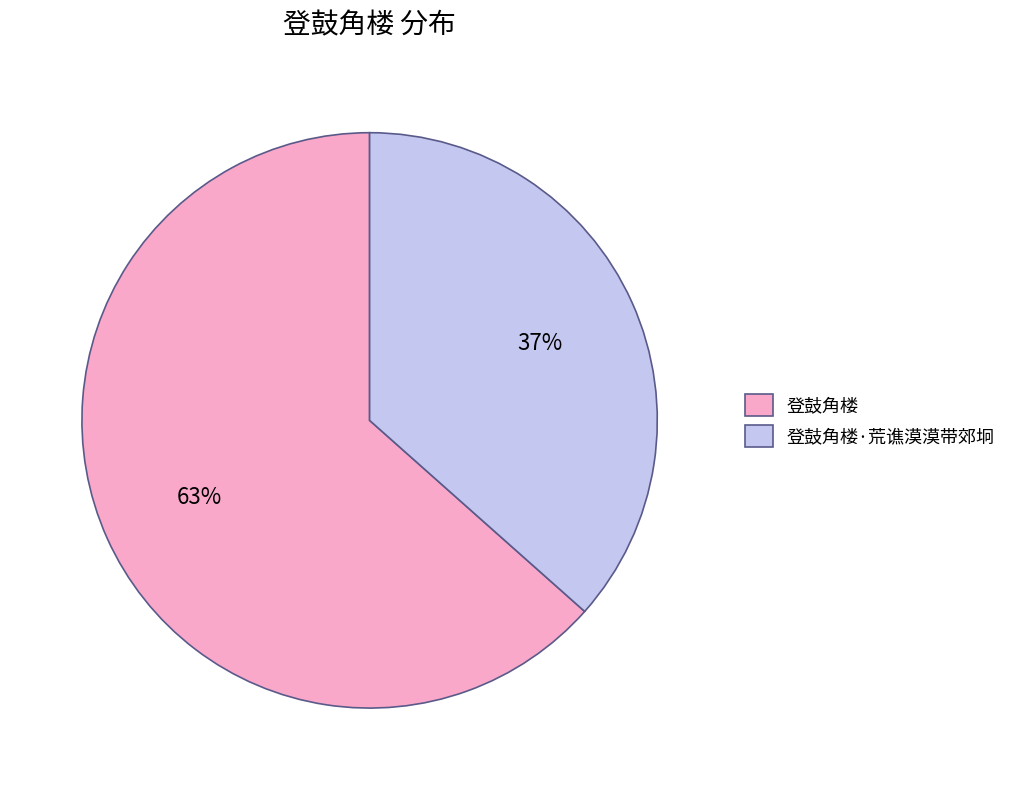

Is the sum of 登鼓角楼·荒谯漠漠带郊坰 and 登鼓角楼 greater than half?

Yes